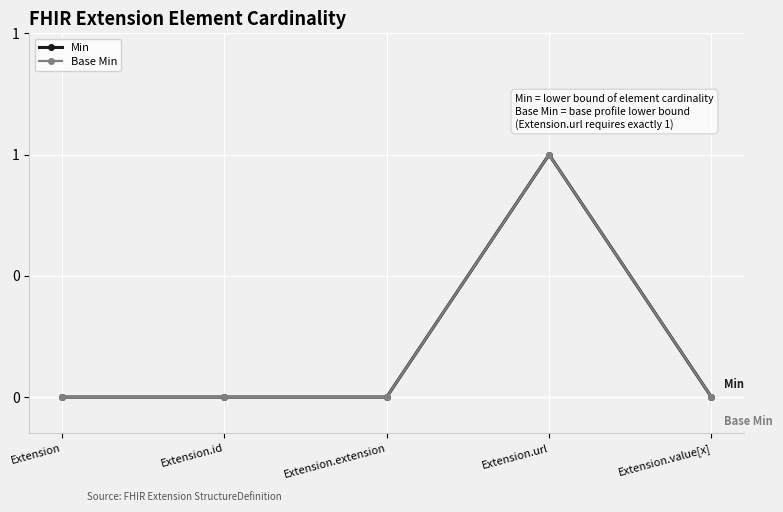

At which label is Base Min closest to 0?

Extension